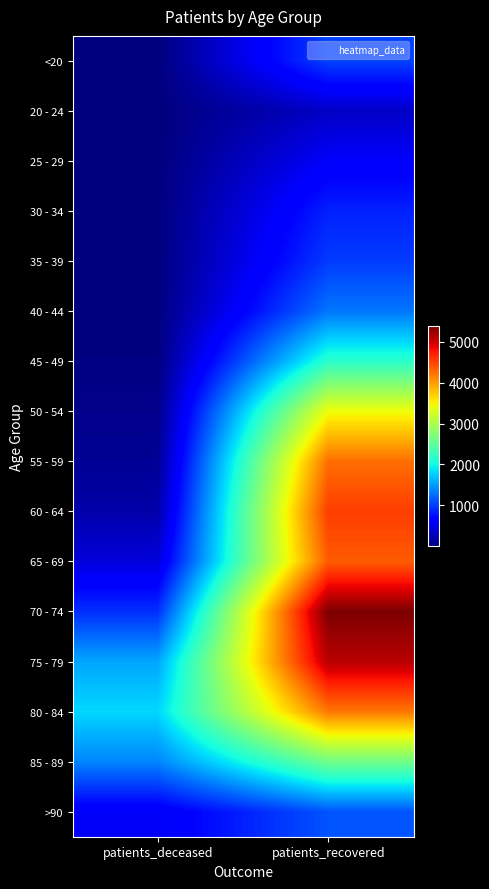

Which has a higher value, patients_deceased or patients_recovered?

patients_recovered